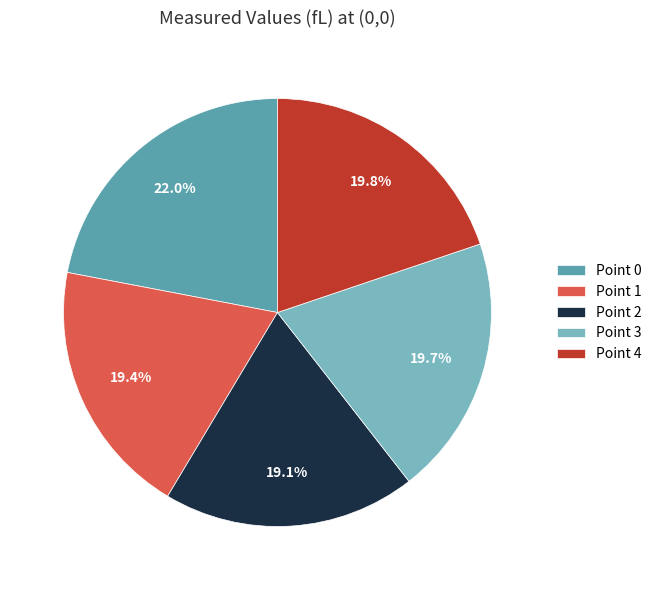

Does Point 3 represent more than half of the total?

No